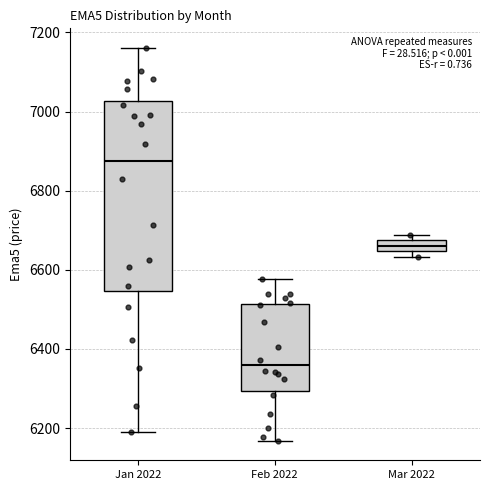

Which box's median line is the highest?

Jan 2022